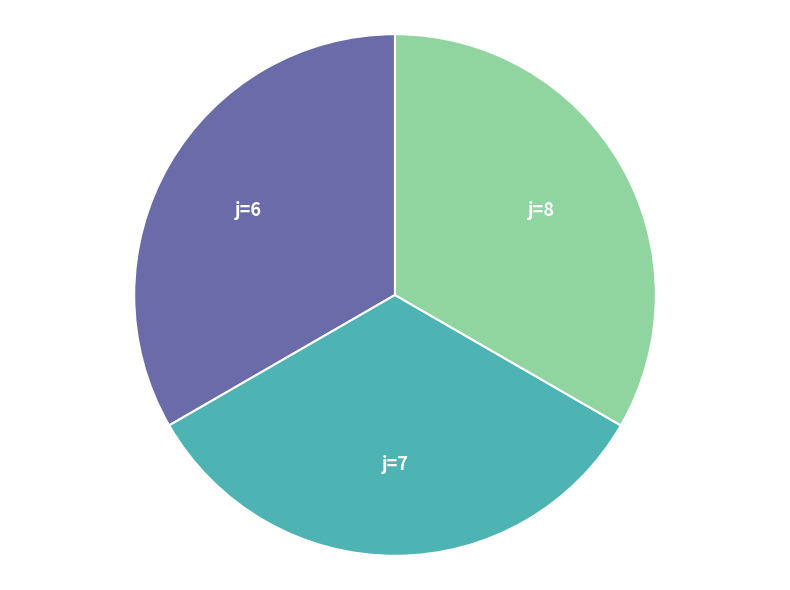

Is it true that j=6 is 33% of the pie?

True